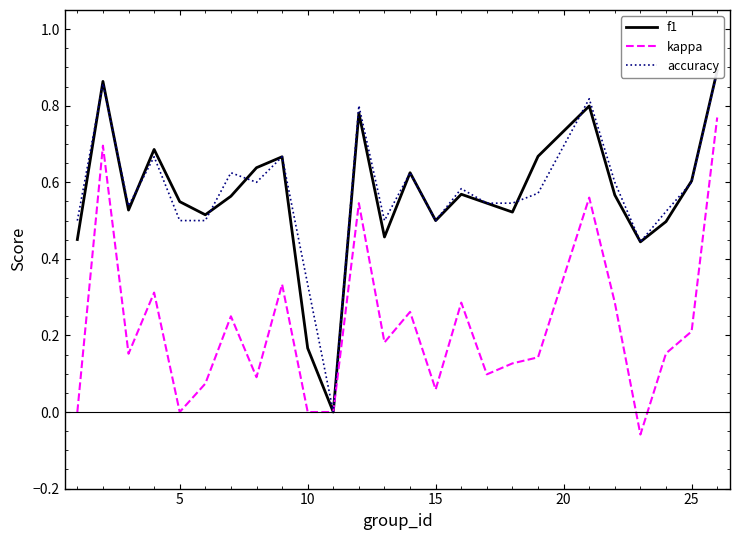

Is it true that kappa equals 0.2 at 25?

True